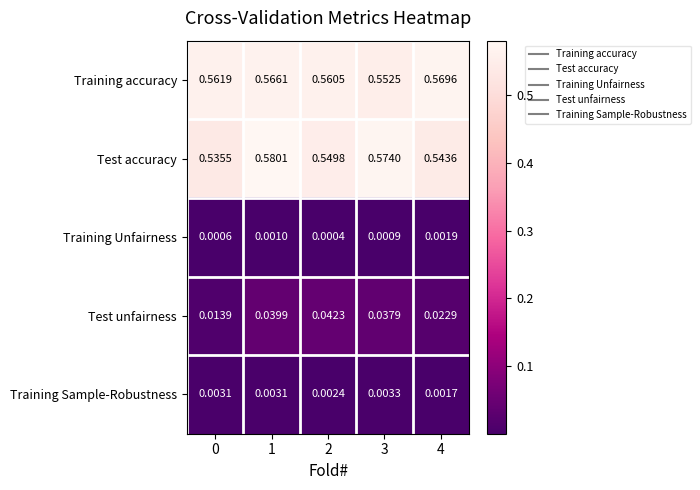

Which label corresponds to the largest value in the chart?

1